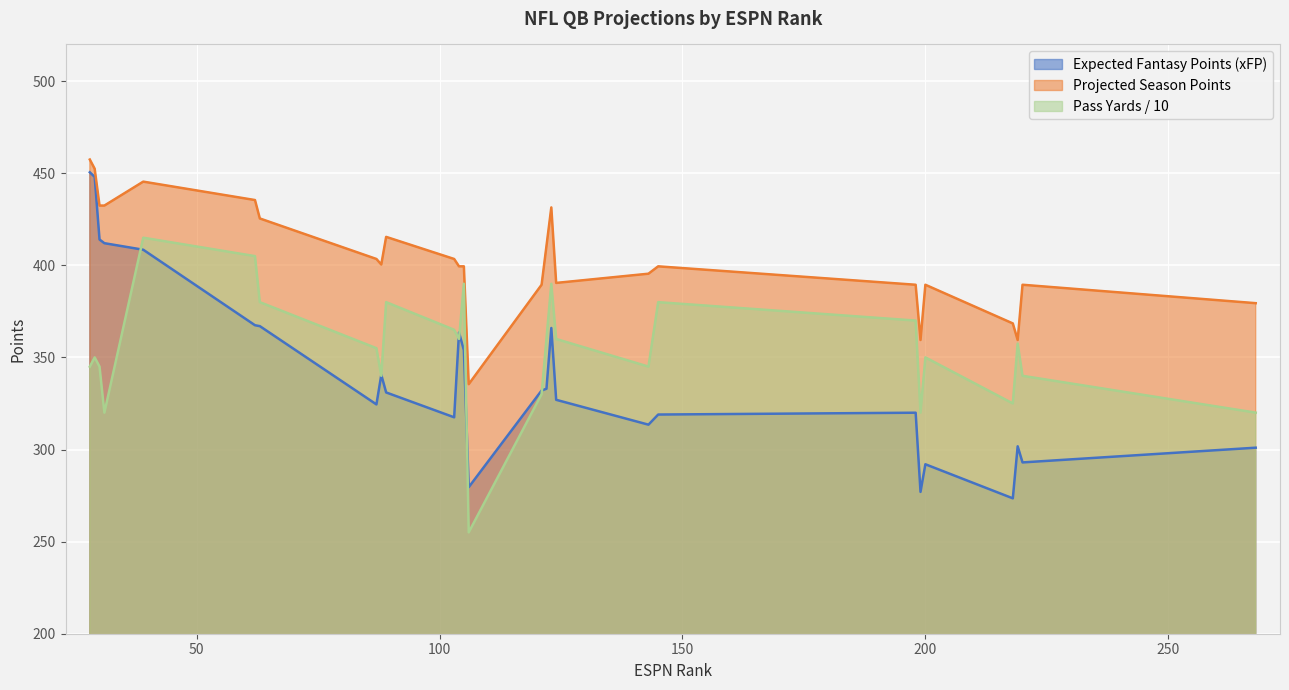

What is the greatest value displayed?

457.5